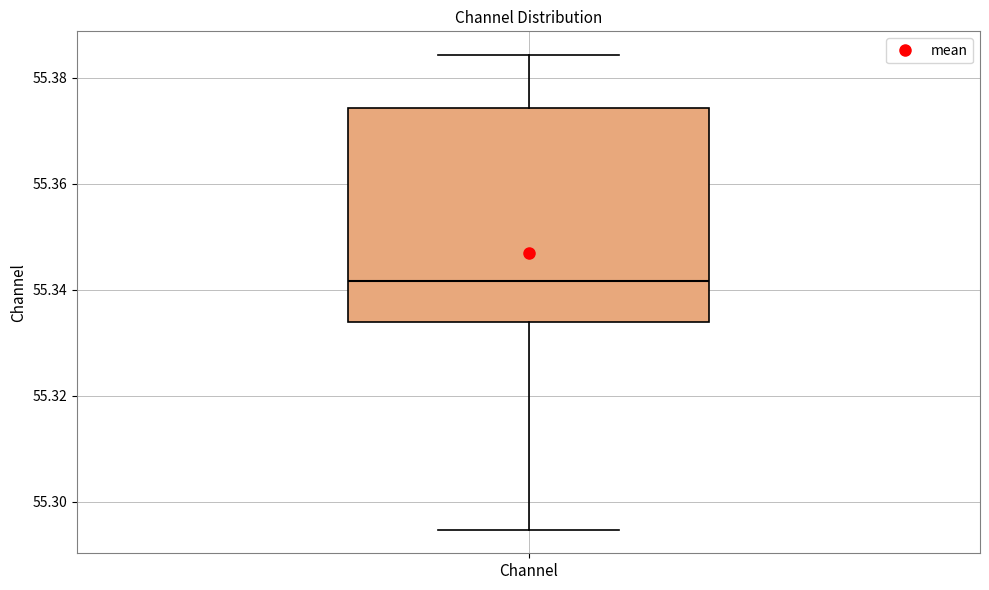

Read this box plot against the y-axis: the position of the median line, the range covered by the box, and the ends of both whiskers. The values are not printed on the chart, so give them approximately, as read against the axis.

median 55.342, box 55.334 to 55.374, whiskers 55.294 to 55.384